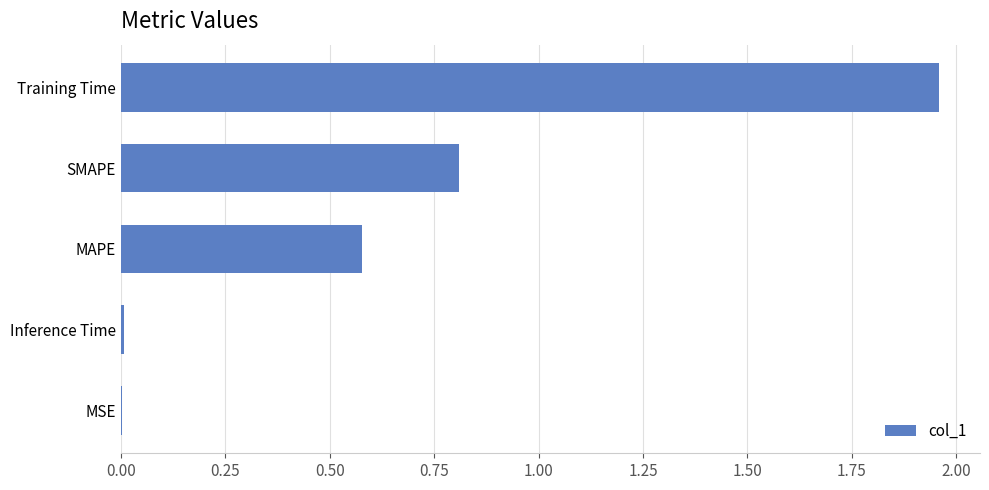

True or false: the data shows 0.0 at Inference Time.

True